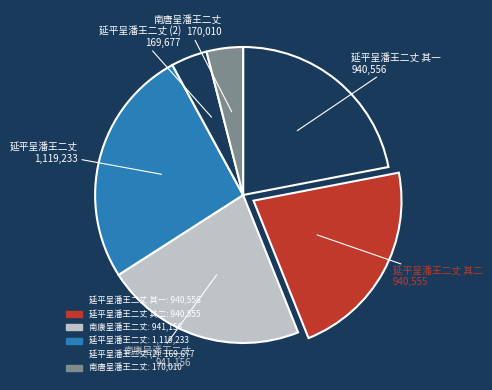

To the nearest percent, what is the average slice percentage?

17%